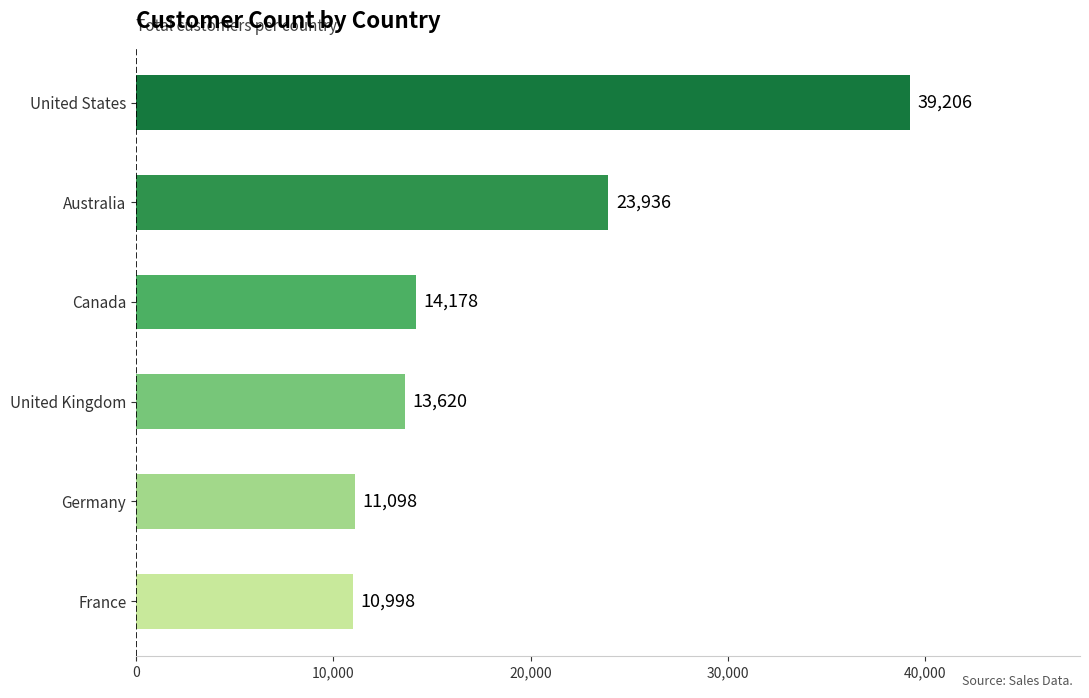

What is the average value?

18839